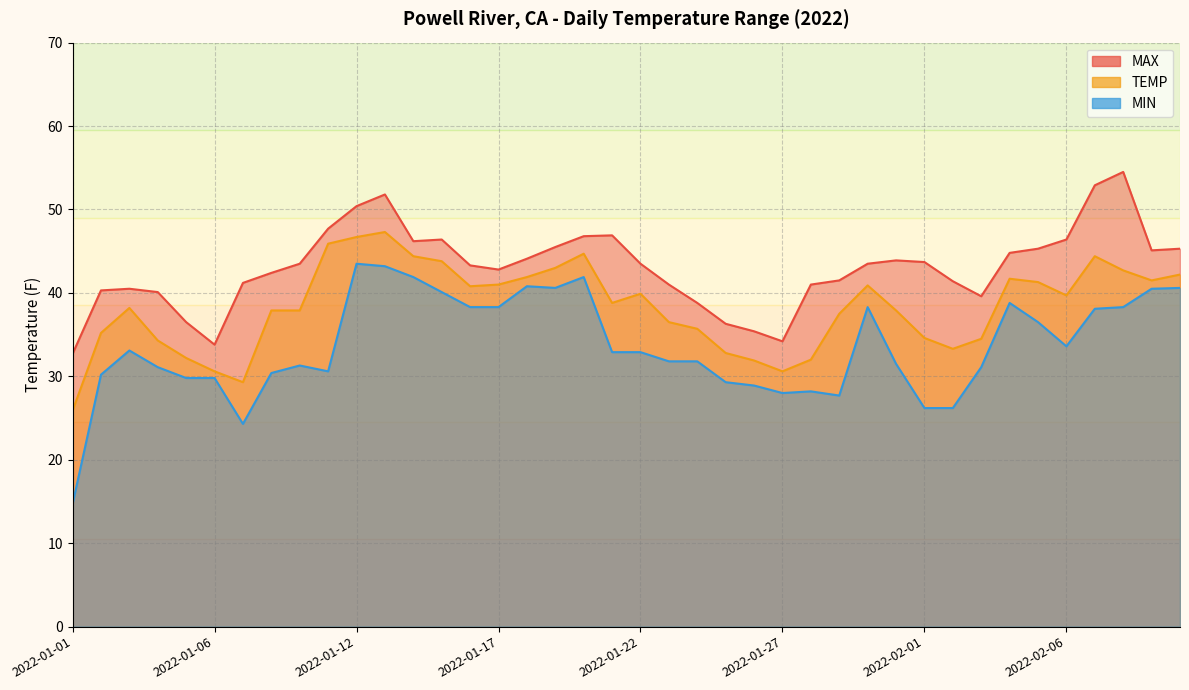

What is the difference between the MAX values at 2022-01-26 and 2022-02-04?

9.4